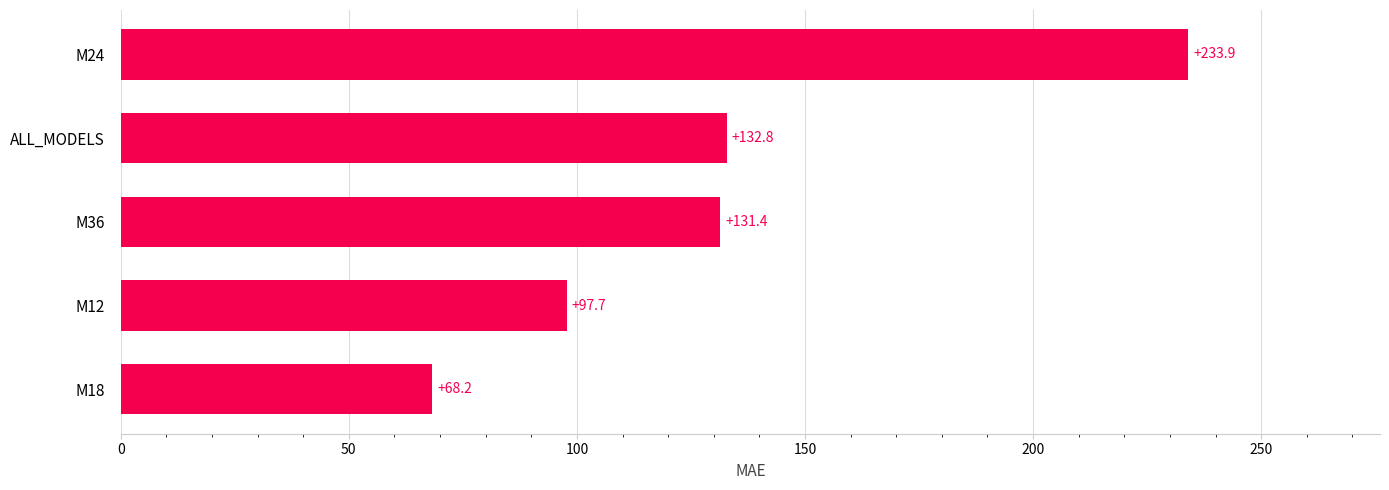

Where is the data nearest to the value 151?

ALL_MODELS